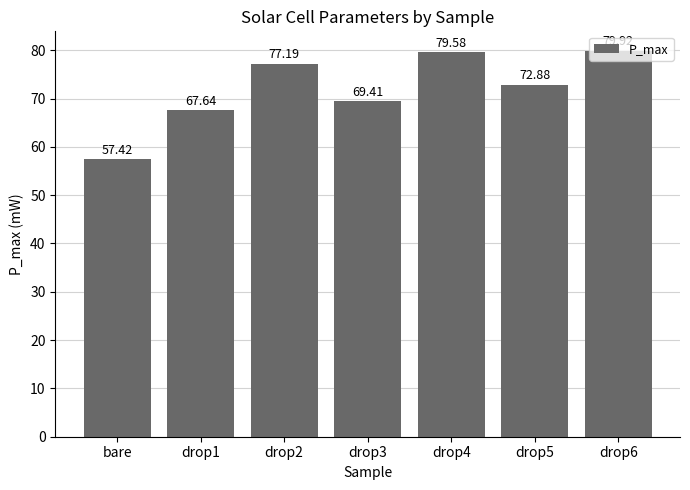

What is the label of the 7th bar from the left?

drop6